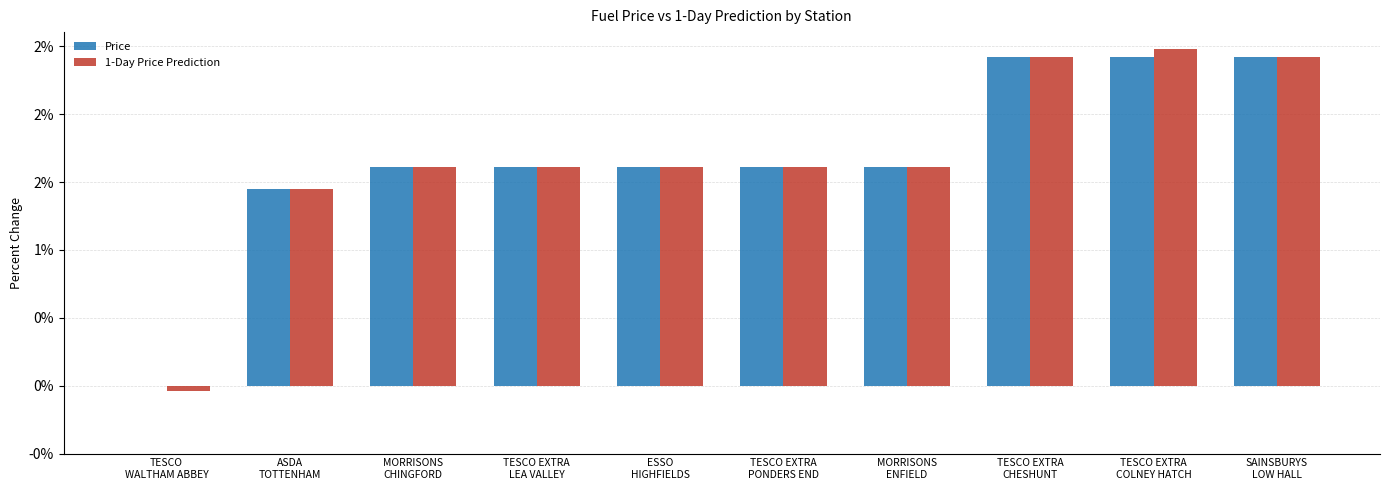

Which has a higher value, TESCO EXTRA
PONDERS END or ESSO
HIGHFIELDS?

TESCO EXTRA
PONDERS END